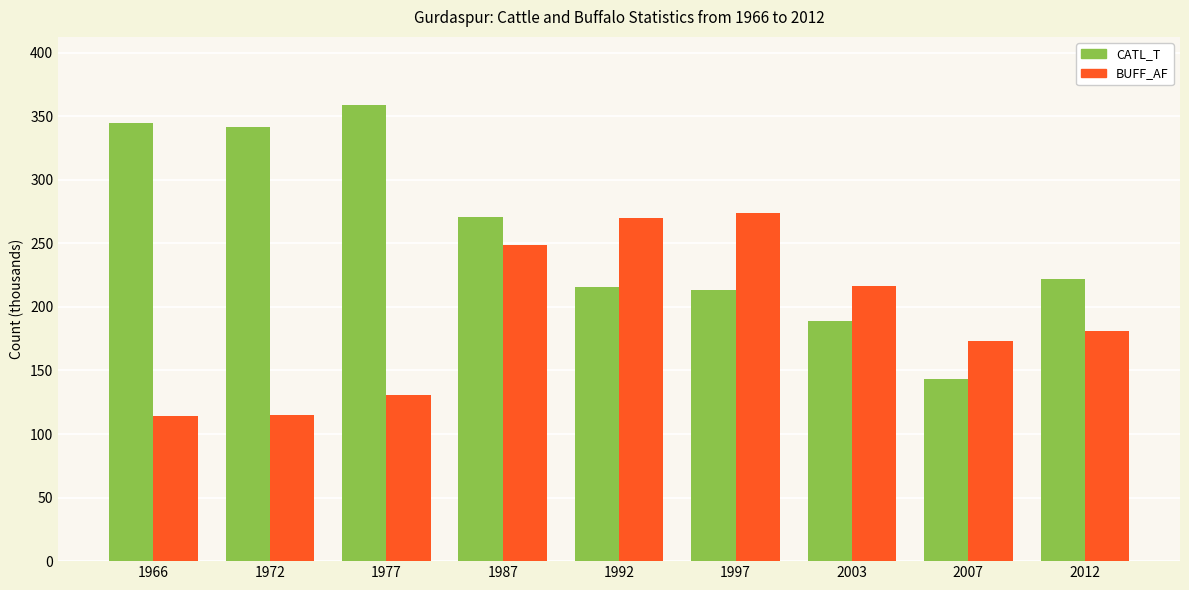

What is the total value across all series at 1997?

486.8